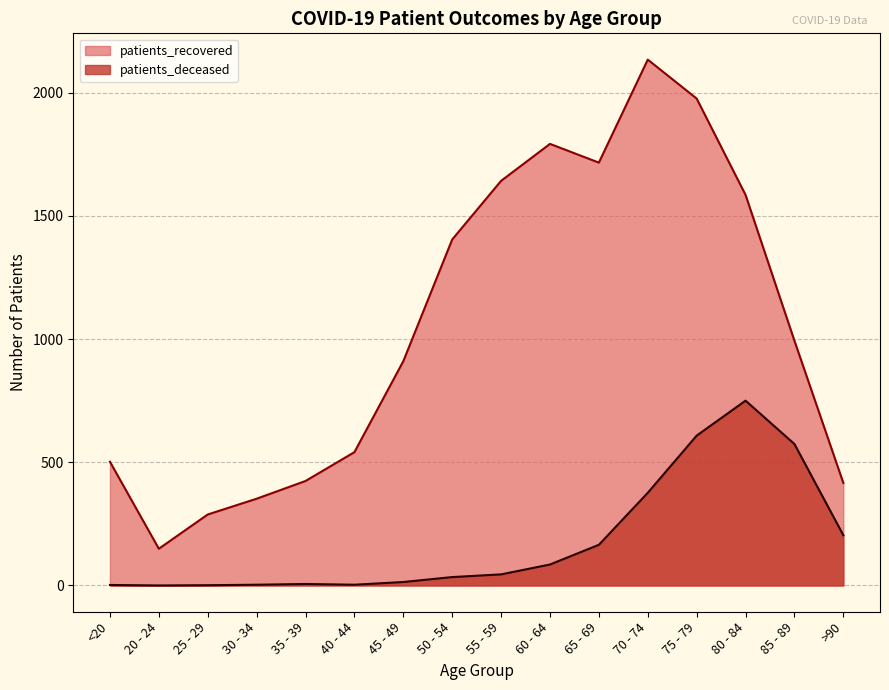

What is the label of the 10th point from the right?

45 - 49